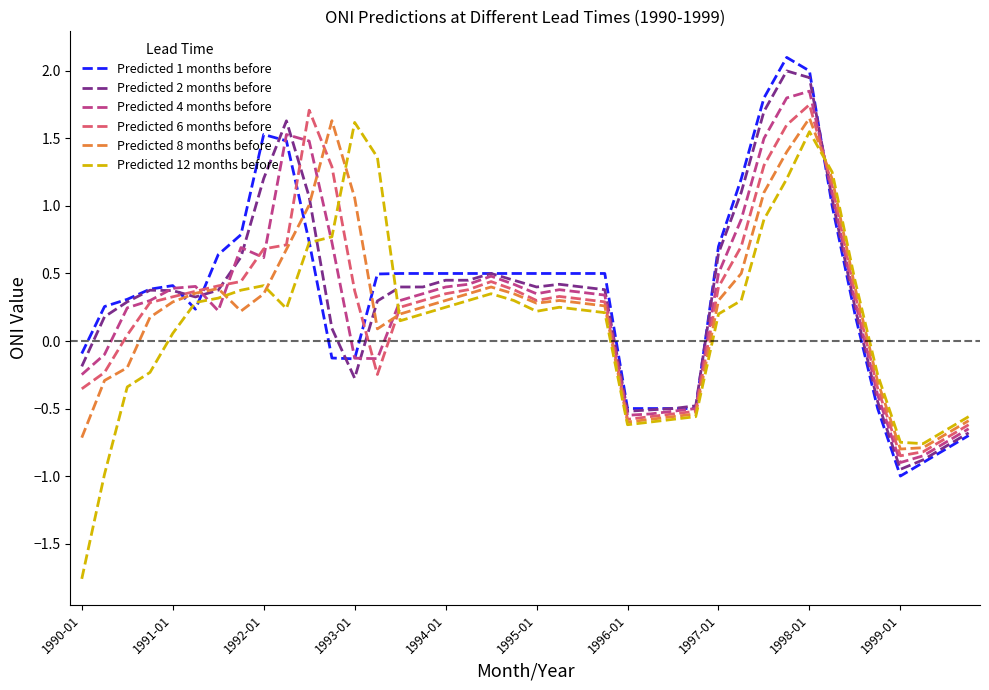

Which series has the largest range (max minus min)?

Predicted 12 months before